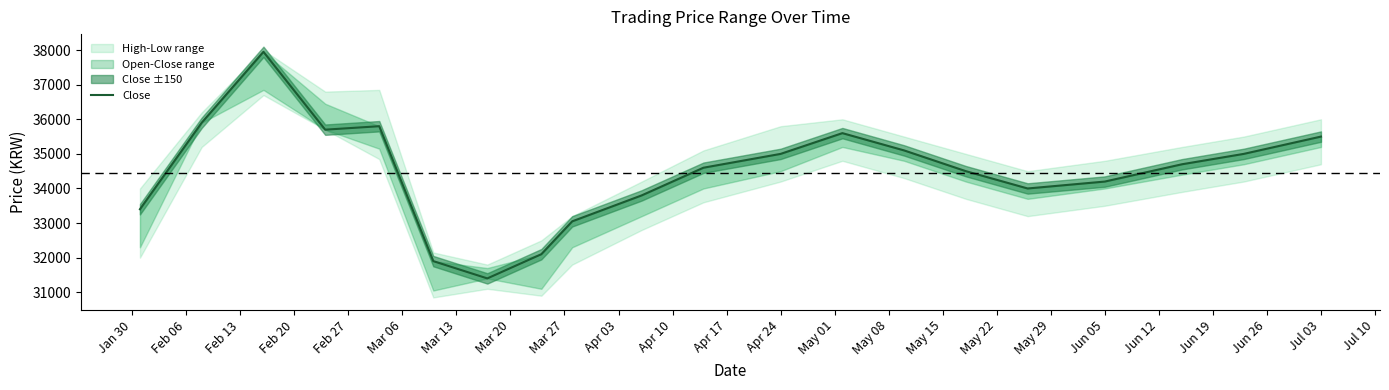

True or false: the data has more than 2 interior local peaks.

True